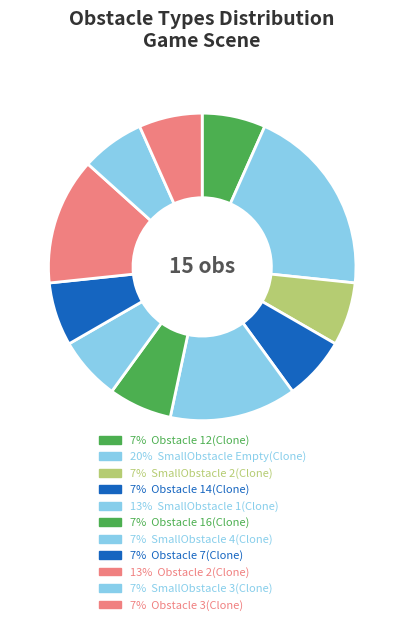

Count the number of slices in the pie.

11